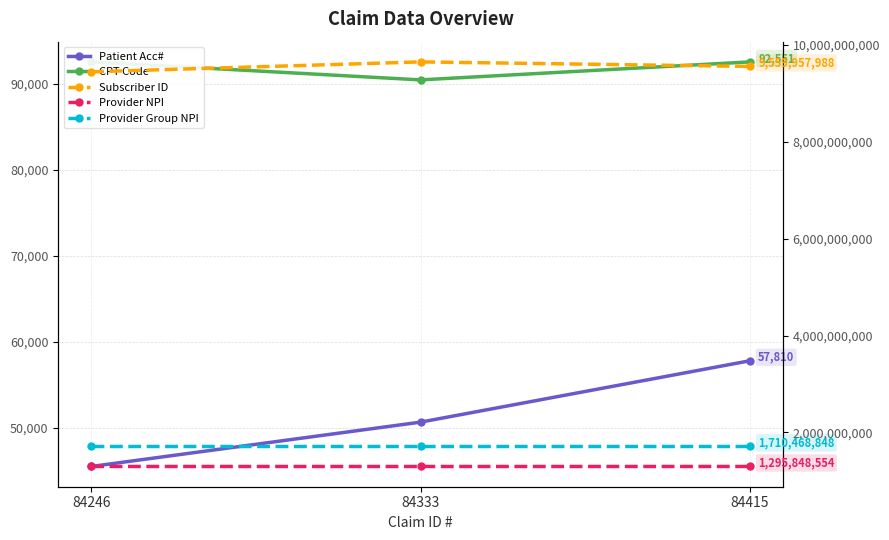

The Provider NPI series shows 1295848554 at 84246. True or false?

True